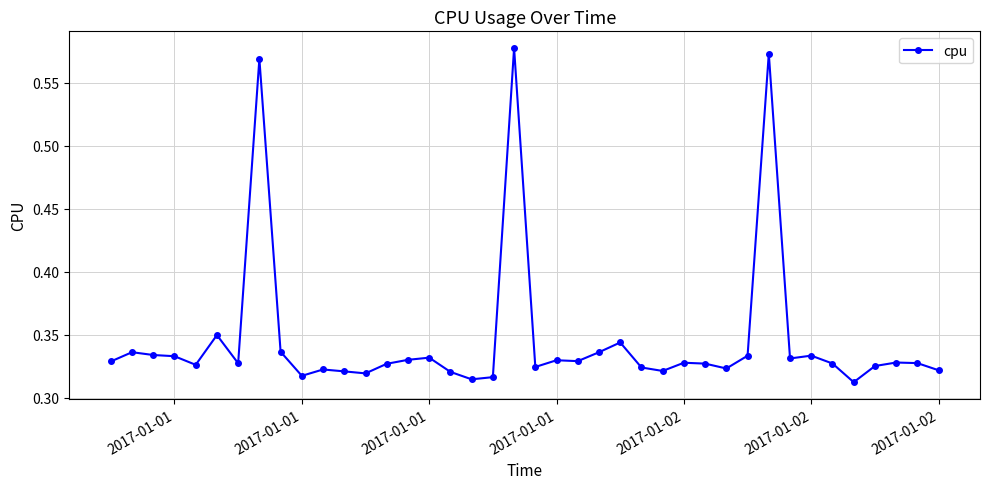

Count the values in the range 0 to 1.

40